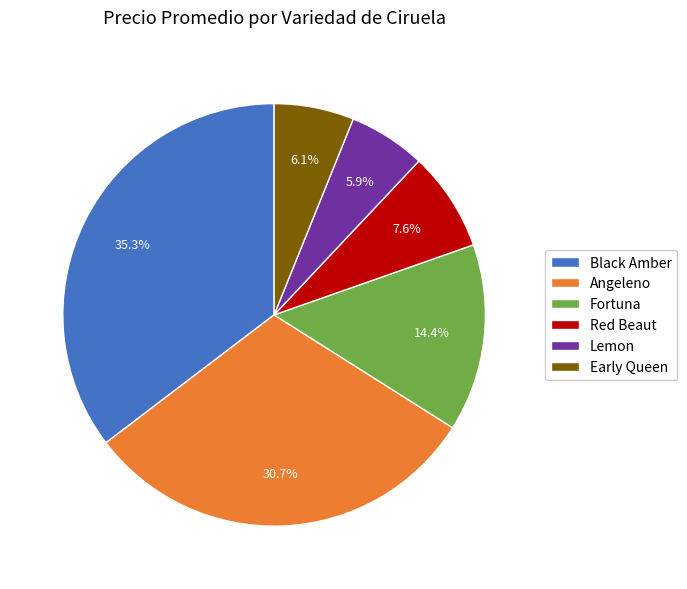

Does Lemon account for over 50% of the chart?

No